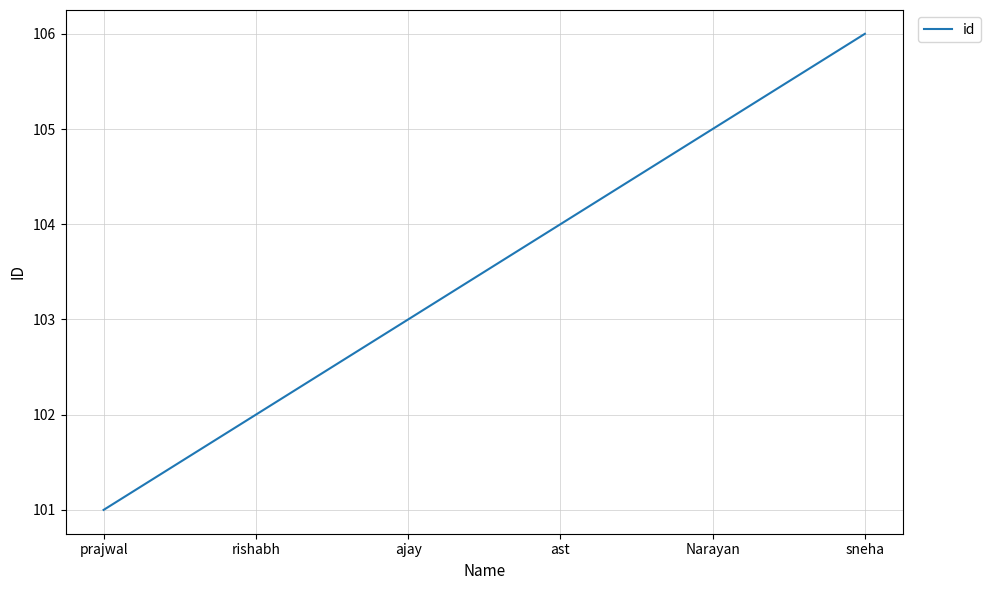

Is it true that the value at ajay is 155?

False